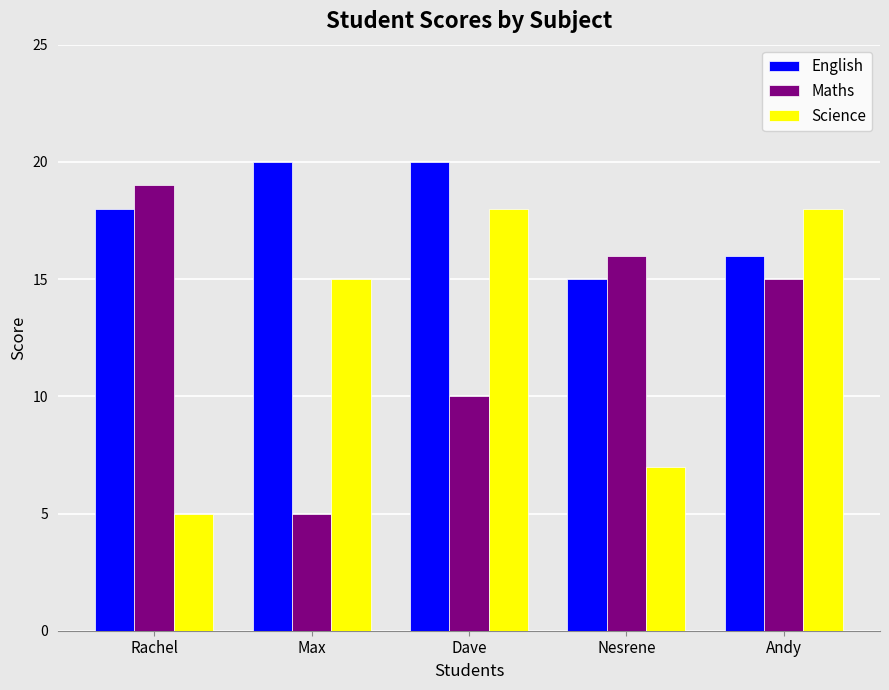

Is it true that Maths equals 8 at Max?

False